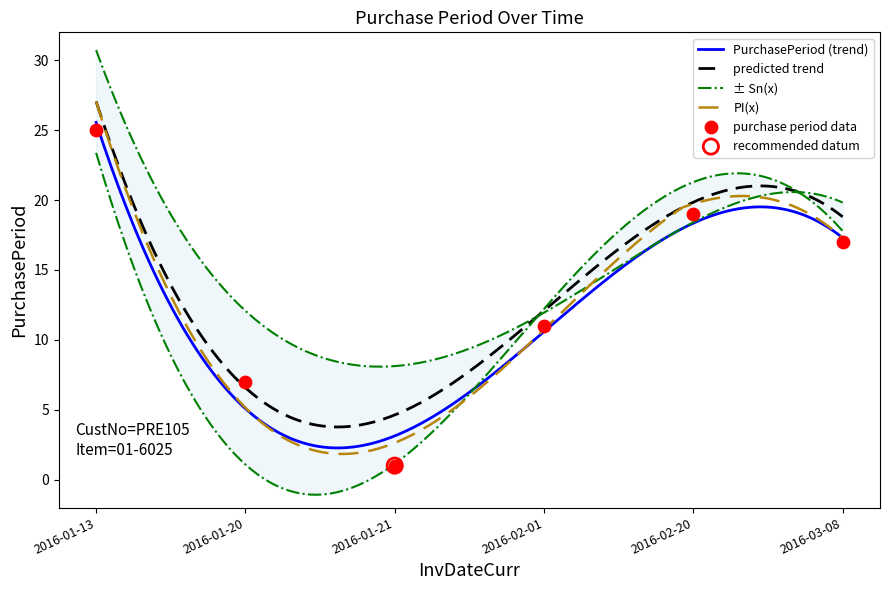

Between 2016-02-20 and 2016-01-13, which is larger?

2016-01-13